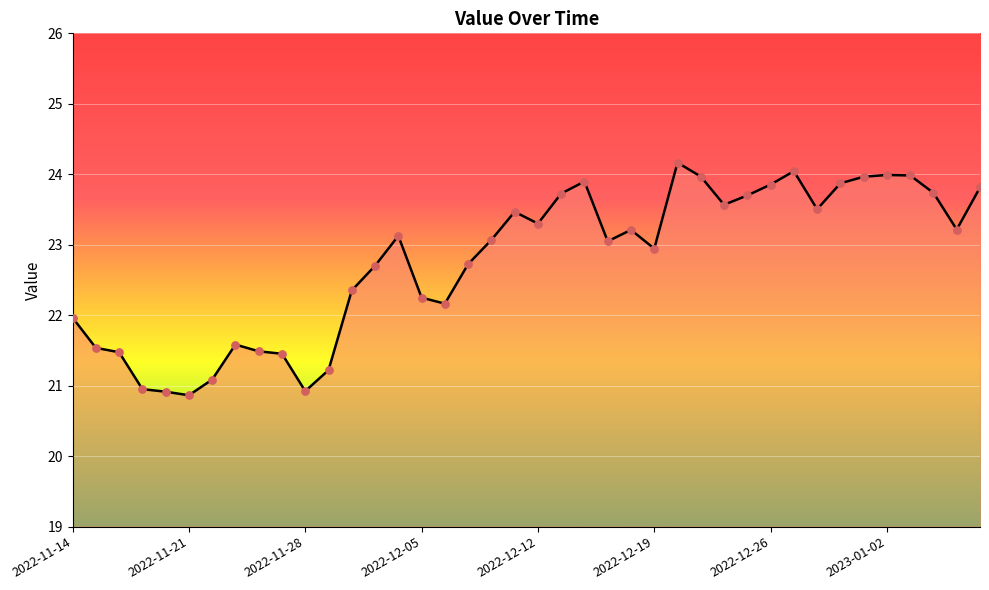

What is the greatest value displayed?

24.2